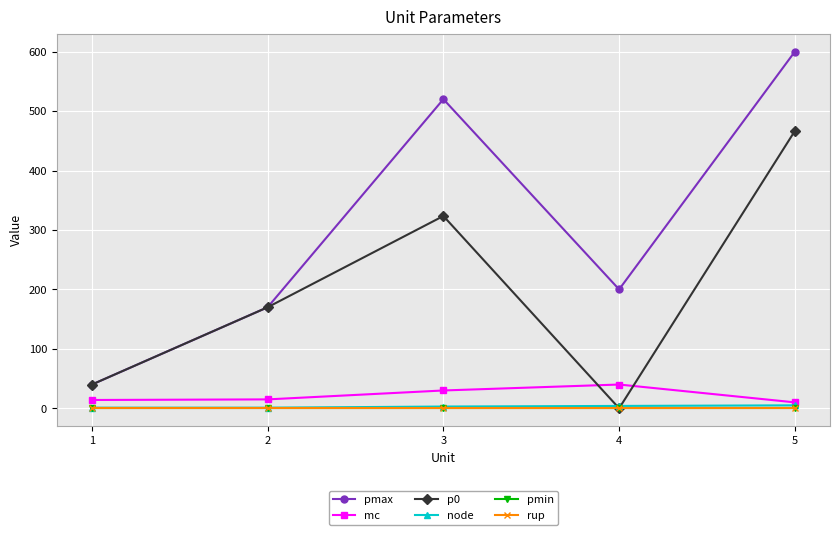

Is this an area chart (filled region under the line)?

No